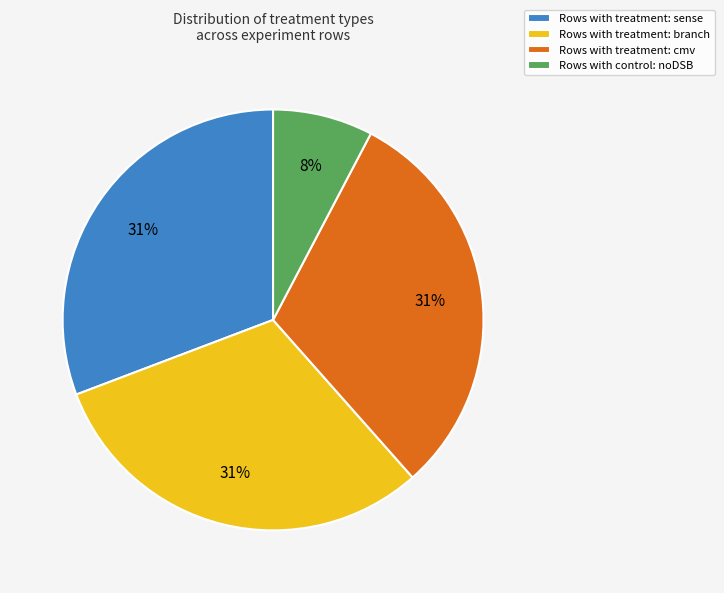

Is Rows with control: noDSB the majority of the pie?

No